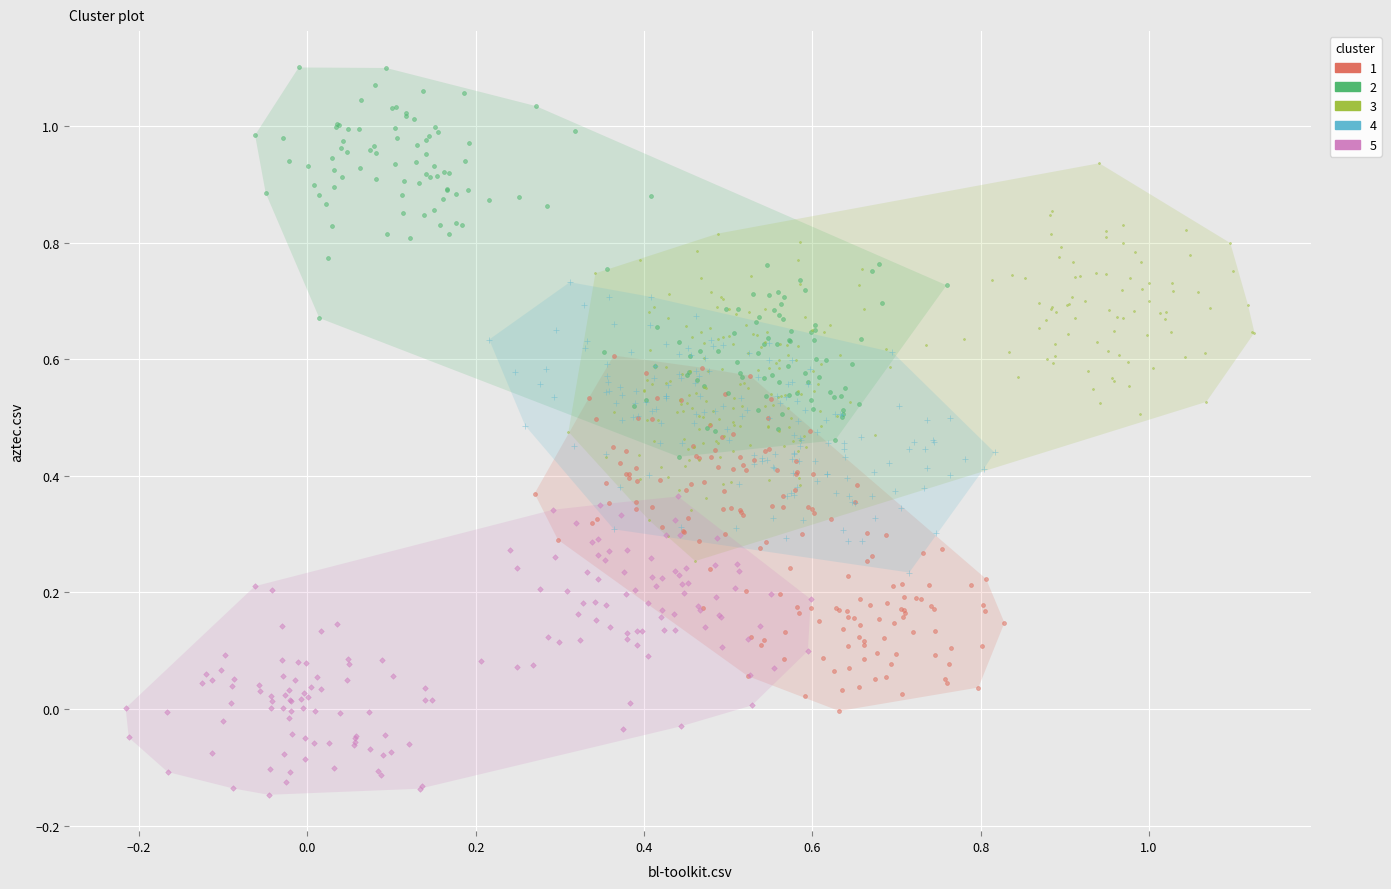

What are all the series names shown in the legend?

1, 2, 3, 4, 5